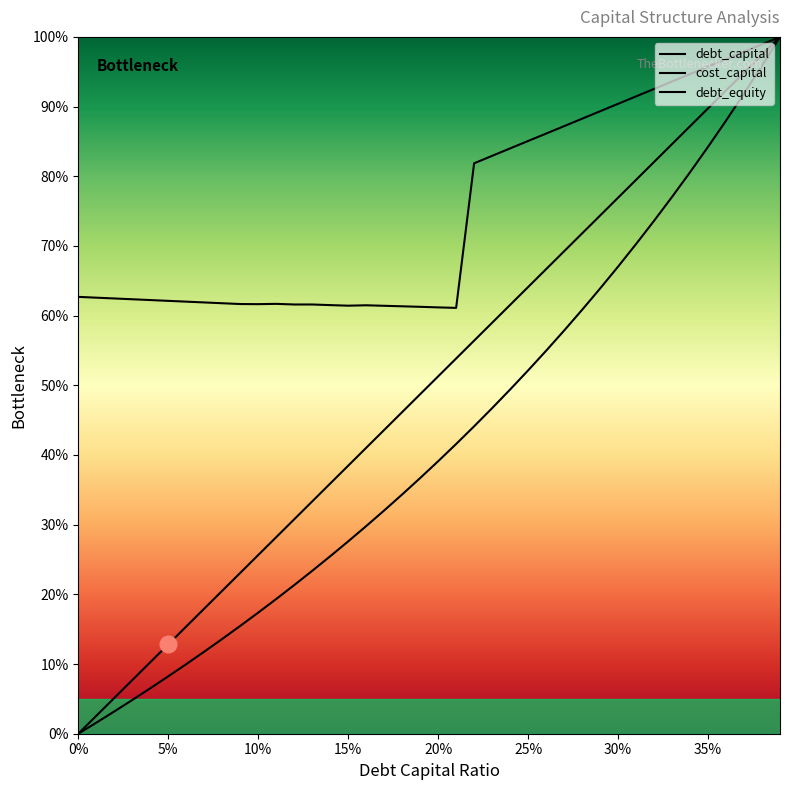

What is the sum of the debt_capital values at 0.21 and 0.02?

59.0